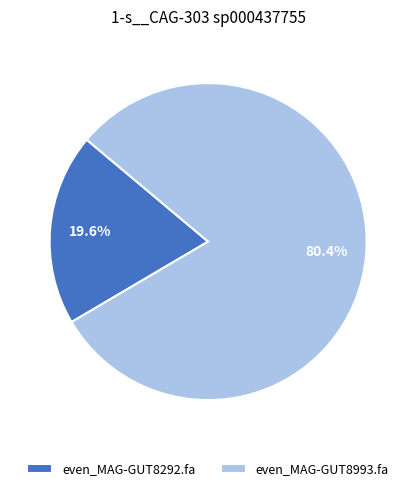

To the nearest percent, what is the difference between the even_MAG-GUT8292.fa and even_MAG-GUT8993.fa slice percentages?

61%